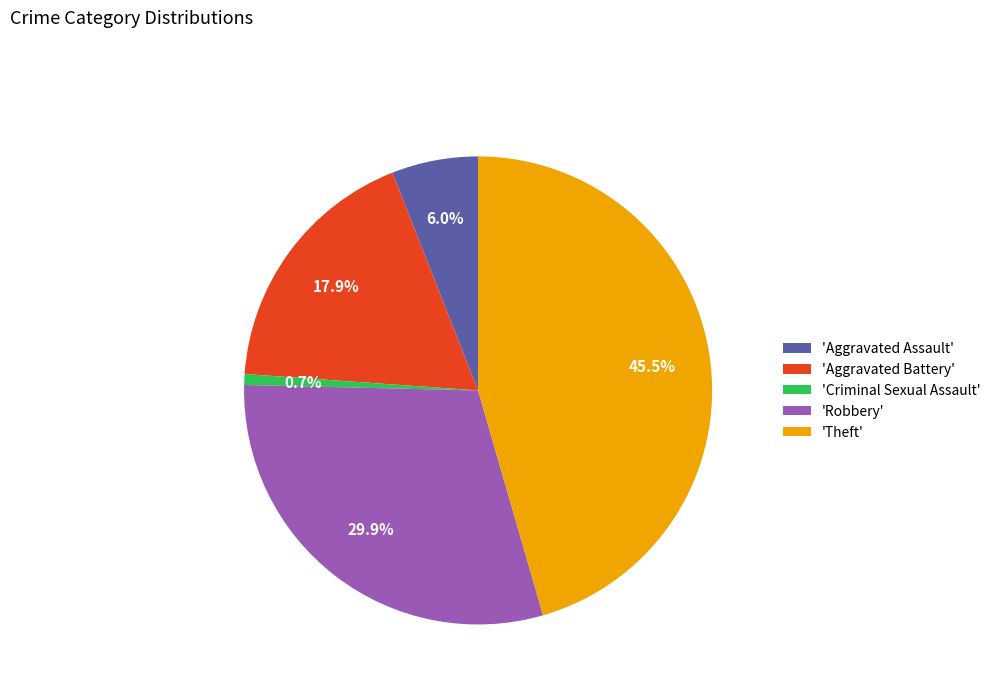

Which slice is the largest?

'Theft'